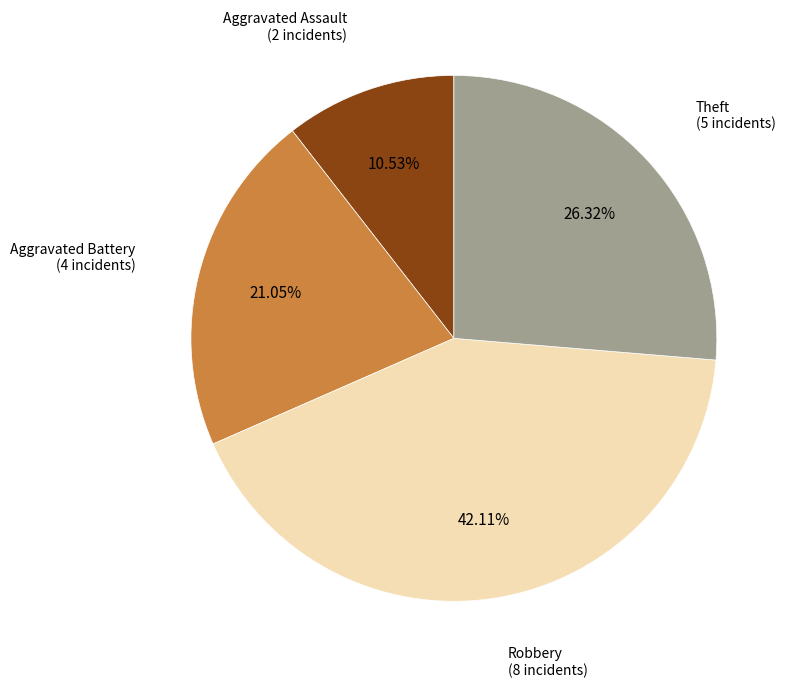

Count the number of slices in the pie.

4